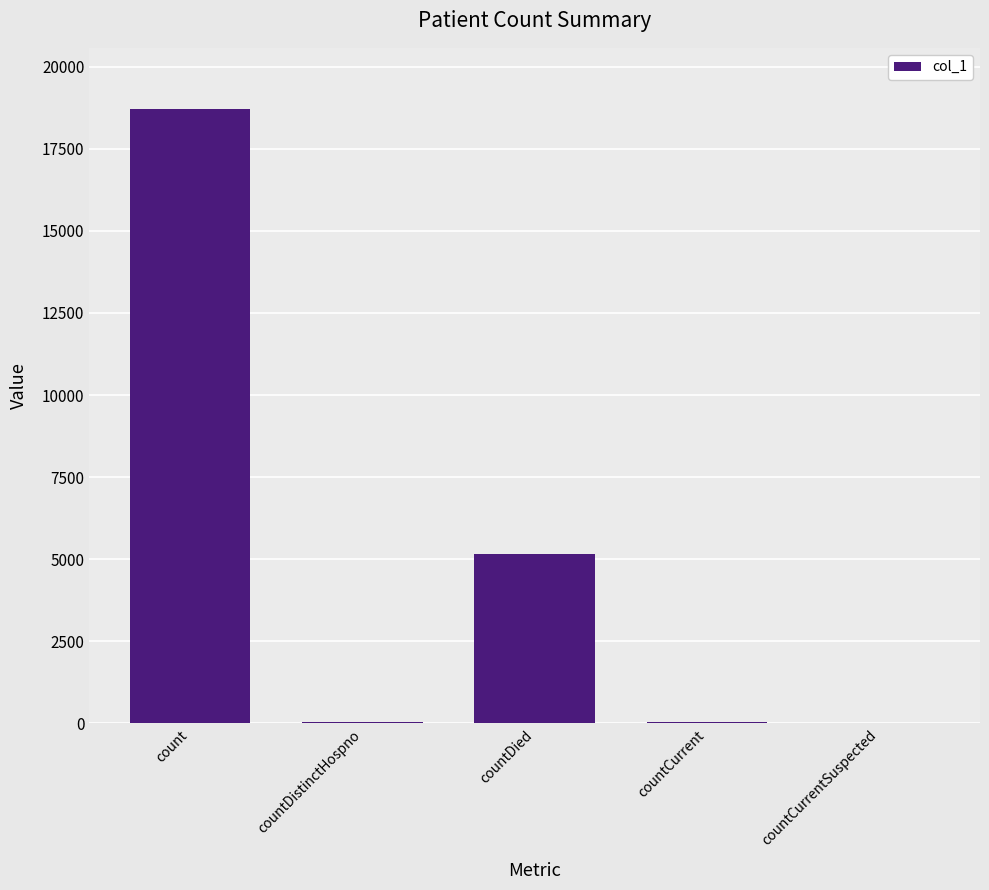

How many distinct data groups are displayed?

1